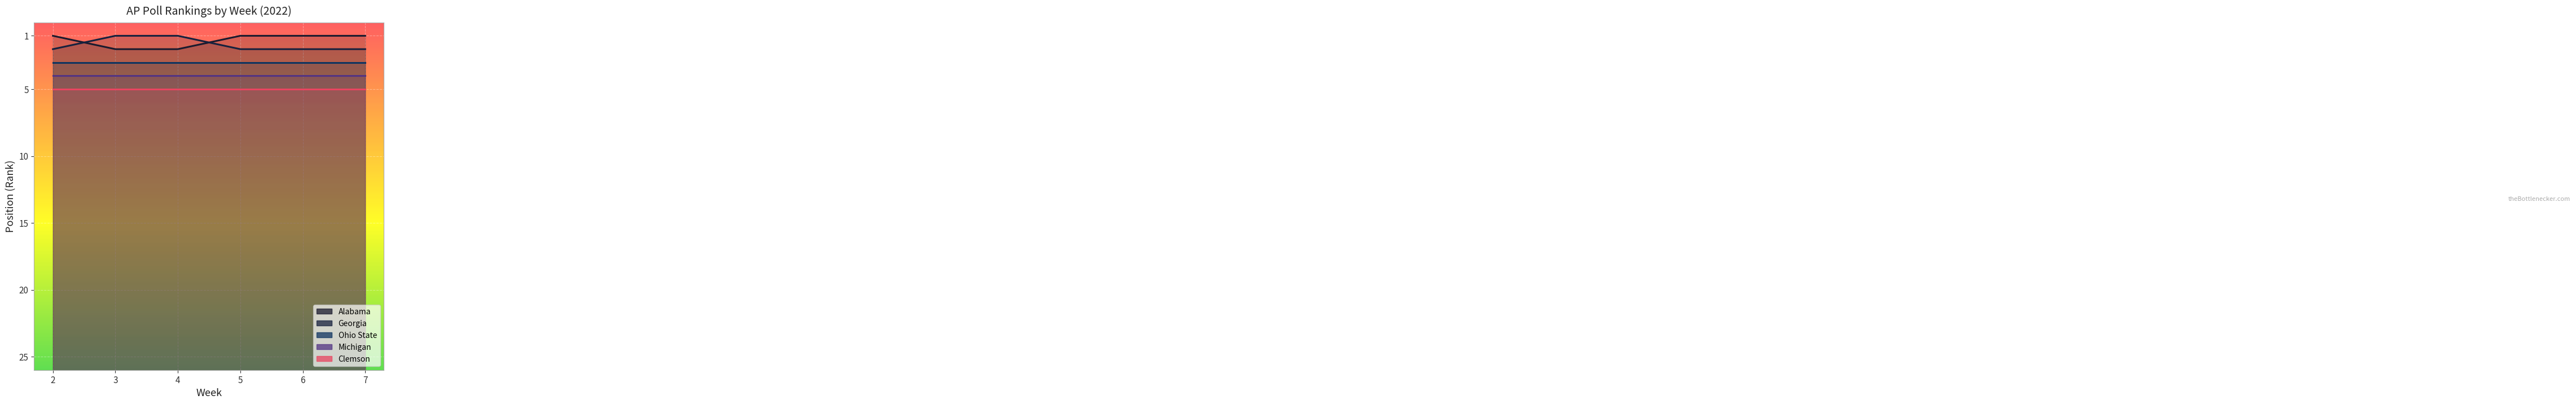

Reading right to left, transcribe all the data shown in this chart.

Alabama: 1	1	1	2	2	1
Georgia: 2	2	2	1	1	2
Ohio State: 3	3	3	3	3	3
Michigan: 4	4	4	4	4	4
Clemson: 5	5	5	5	5	5